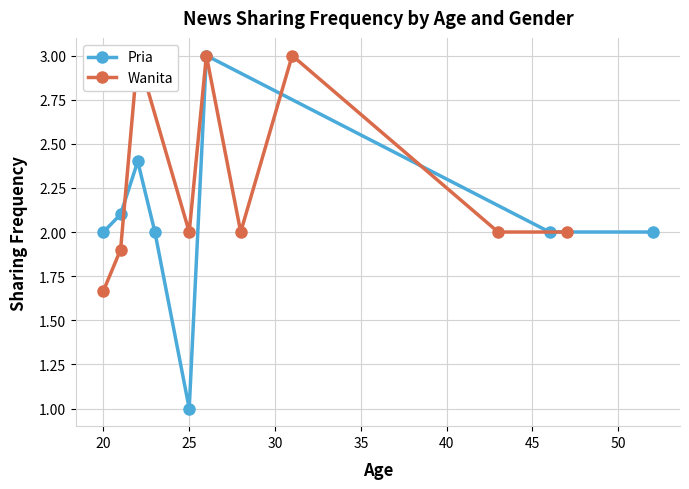

What is the maximum value for Pria?

3.0